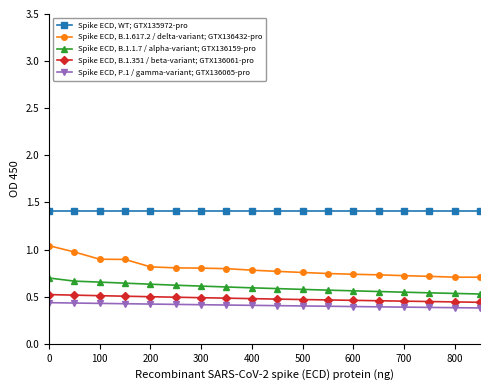

Rank the series by their maximum value, from highest to lowest.

Spike ECD, WT; GTX135972-pro, Spike ECD, B.1.617.2 / delta-variant; GTX136432-pro, Spike ECD, B.1.1.7 / alpha-variant; GTX136159-pro, Spike ECD, B.1.351 / beta-variant; GTX136061-pro, Spike ECD, P.1 / gamma-variant; GTX136065-pro